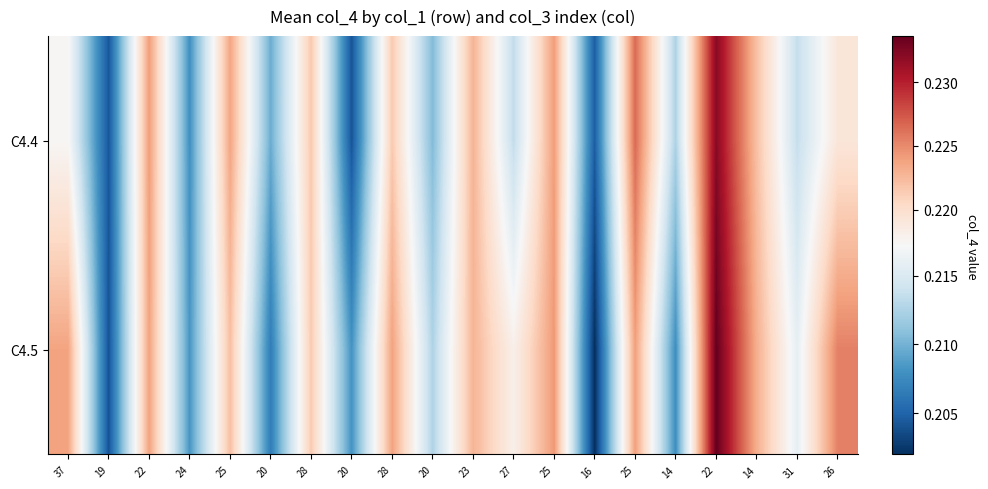

Which has a higher value, 37 or 25?

25